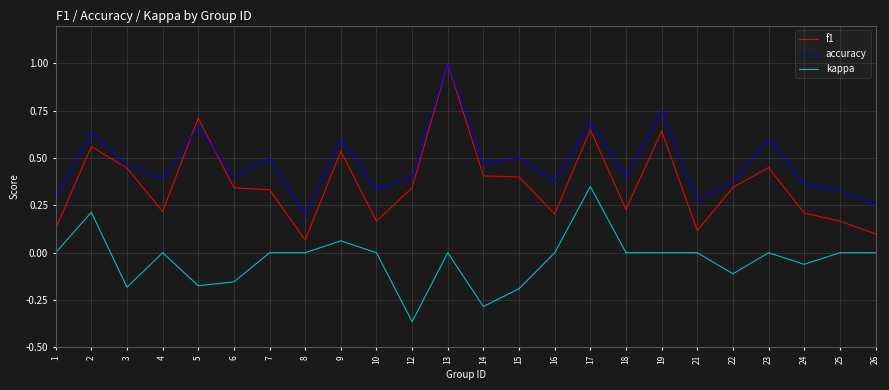

True or false: f1 has more than 2 points higher than both neighbors.

True